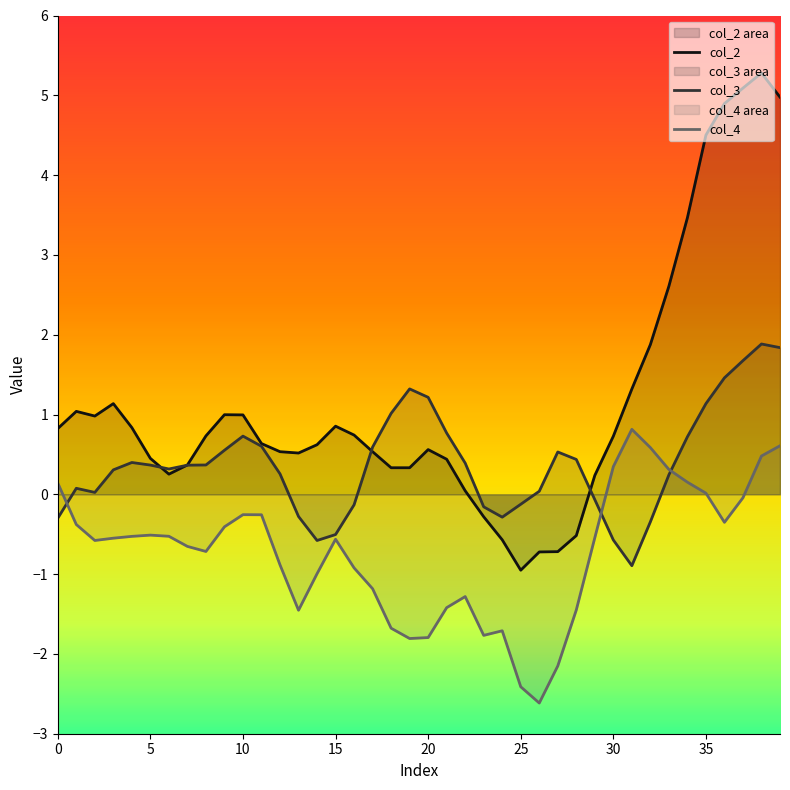

Is it true that col_4 equals -2.4 at 23?

False